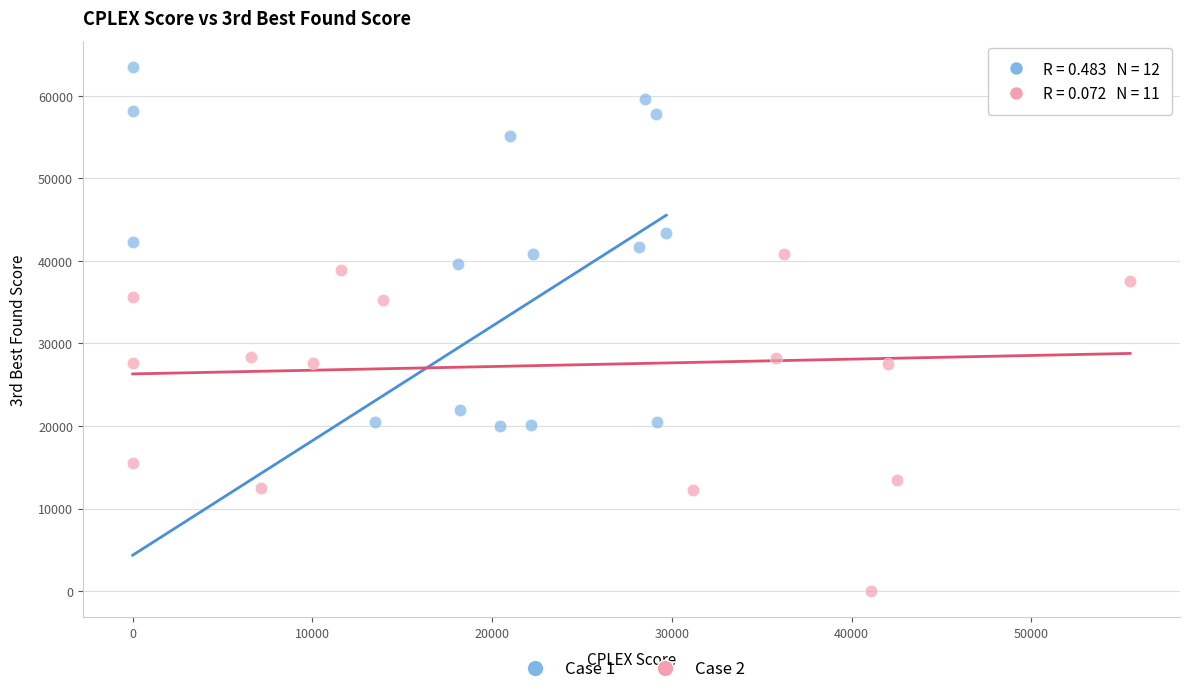

Which series has the widest spread of Y values?

Case 1